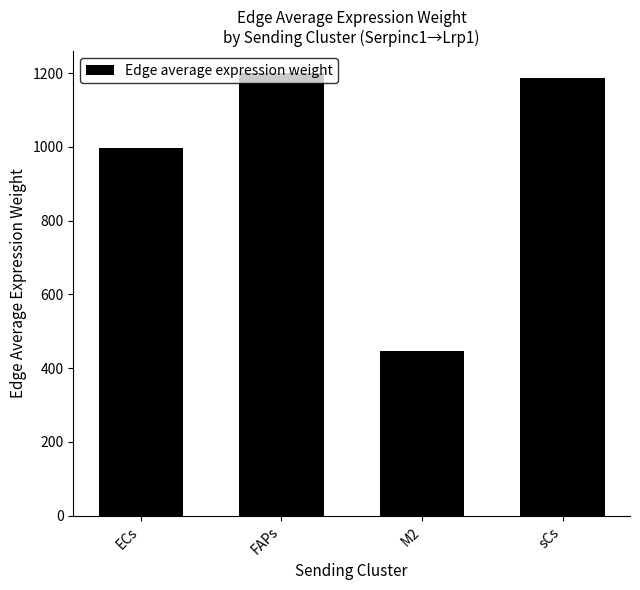

List the labels in order of value, smallest first.

M2, ECs, sCs, FAPs